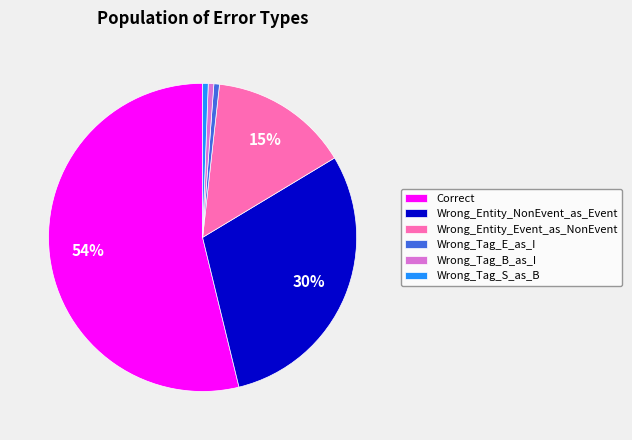

Count the number of slices in the pie.

6